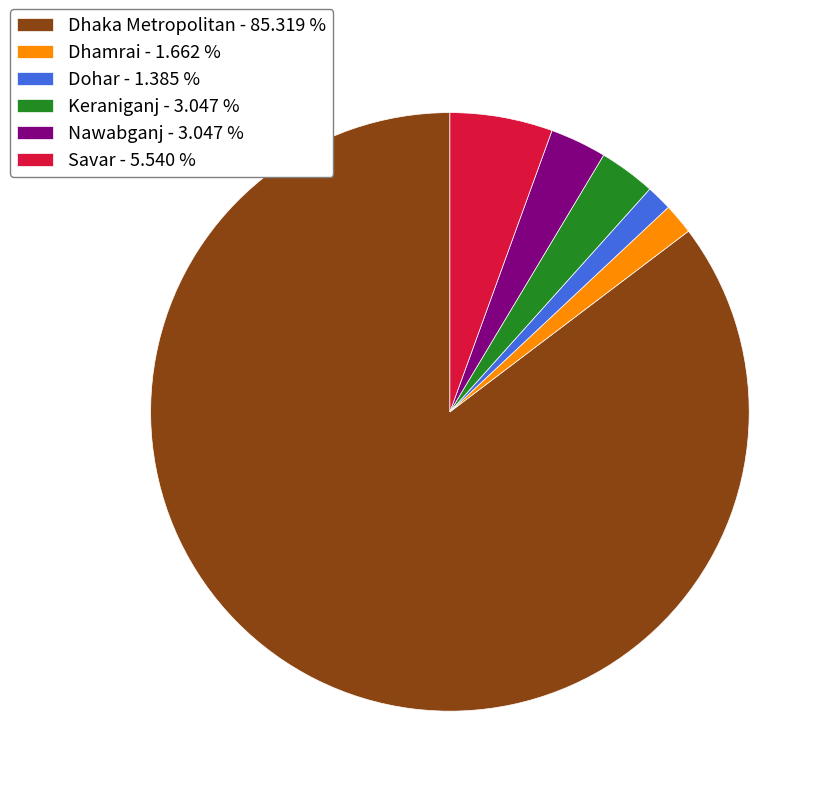

Approximately how many times larger is the value at Keraniganj compared to Nawabganj?

1.0